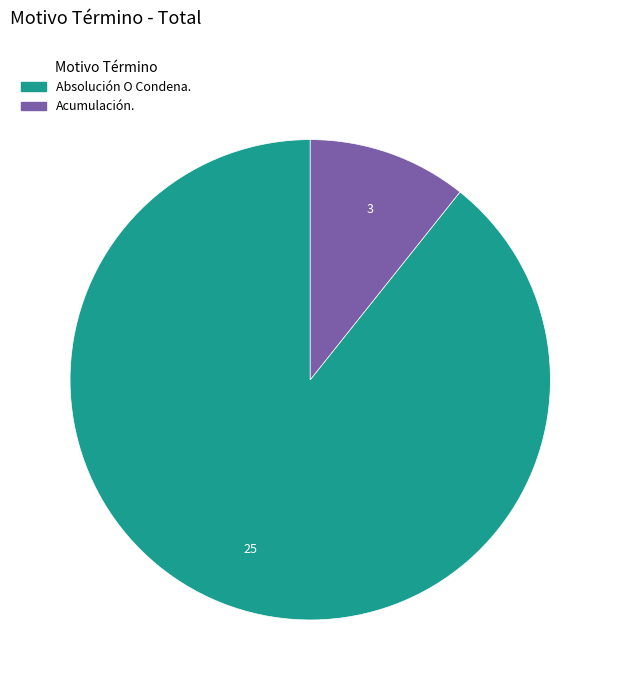

Is it true that Absolución O Condena. is 89% of the pie?

True